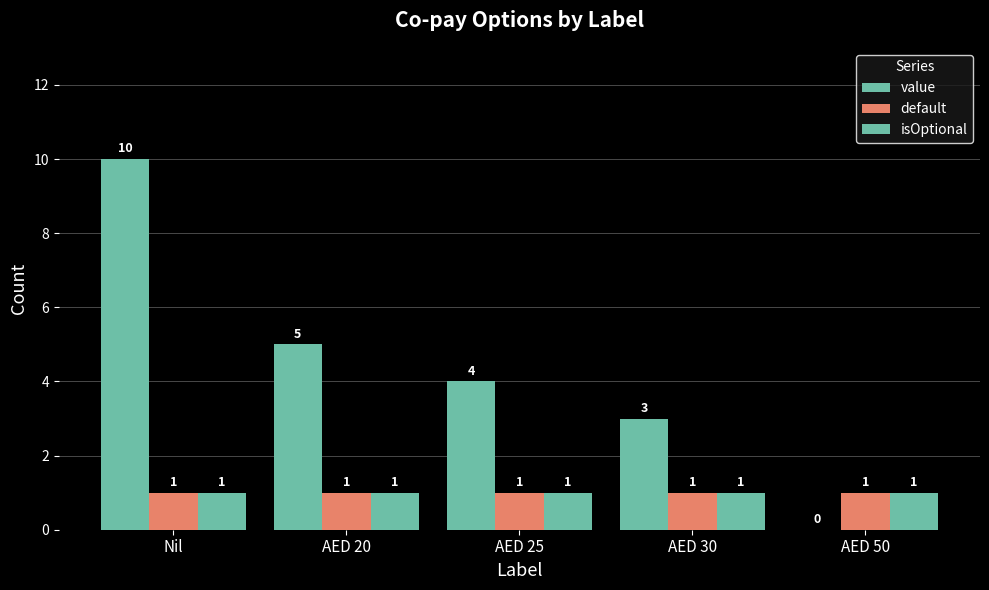

What value does the isOptional series have at Nil?

1